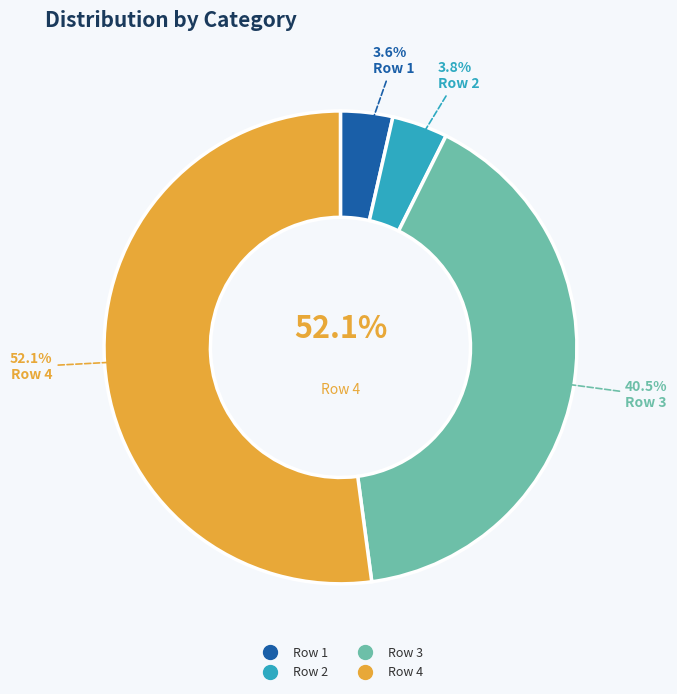

Which category has the smallest portion of the pie?

Row 1